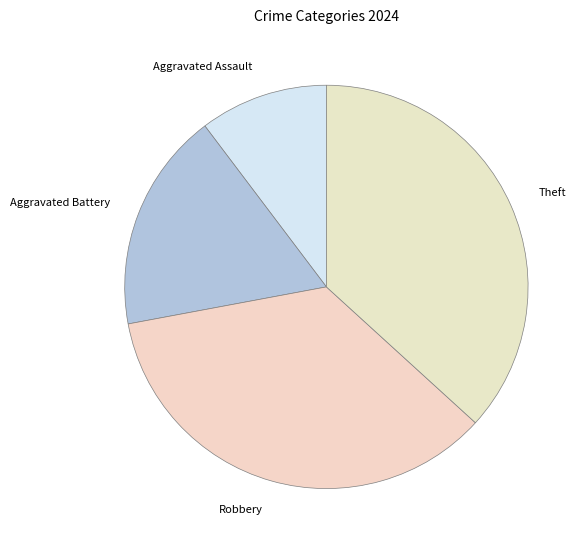

The Theft slice represents 37% of the pie. True or false?

True